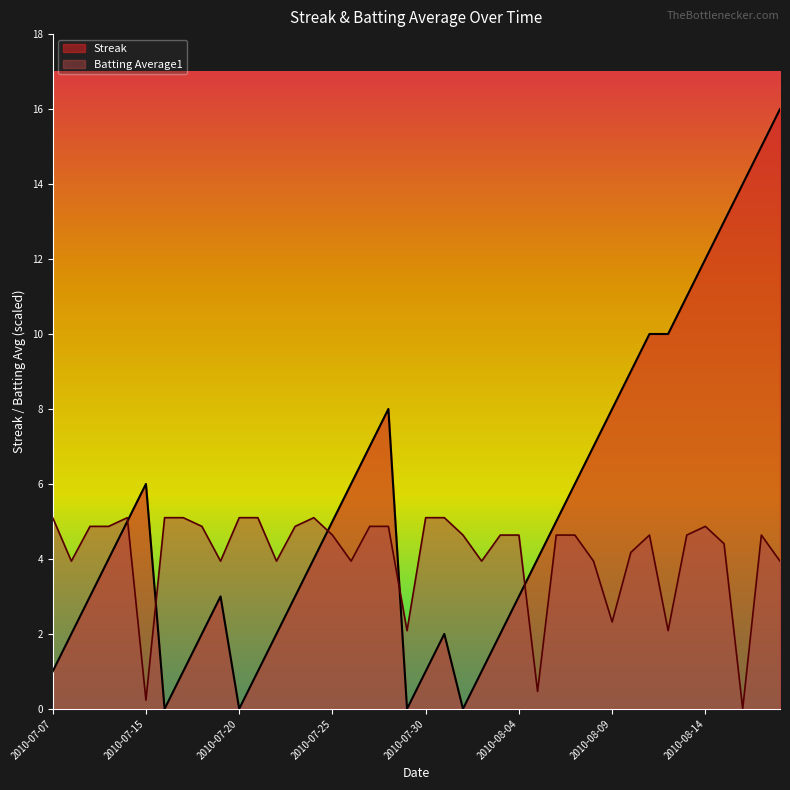

How many data points in Batting Average1 are above 4?

27